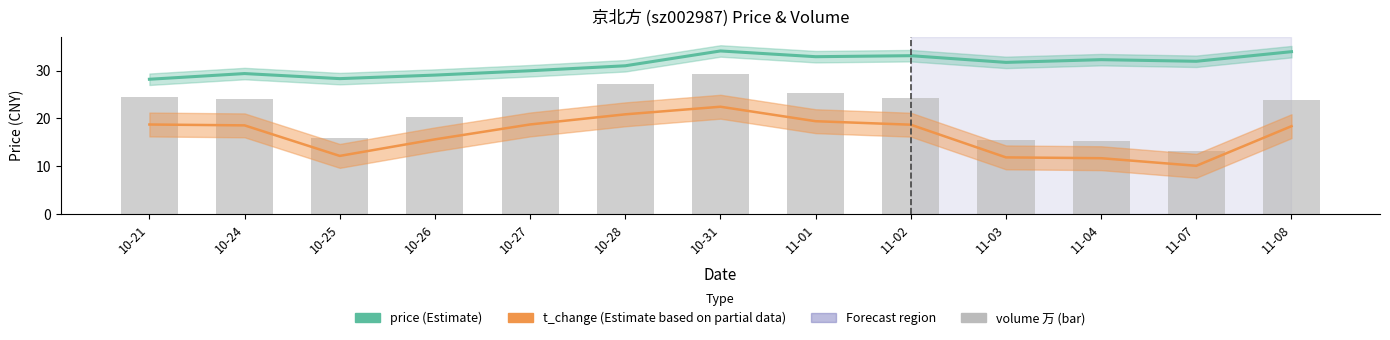

What is the difference between the maximum and minimum values in the t_change (Partial Estimate) series?

12.4